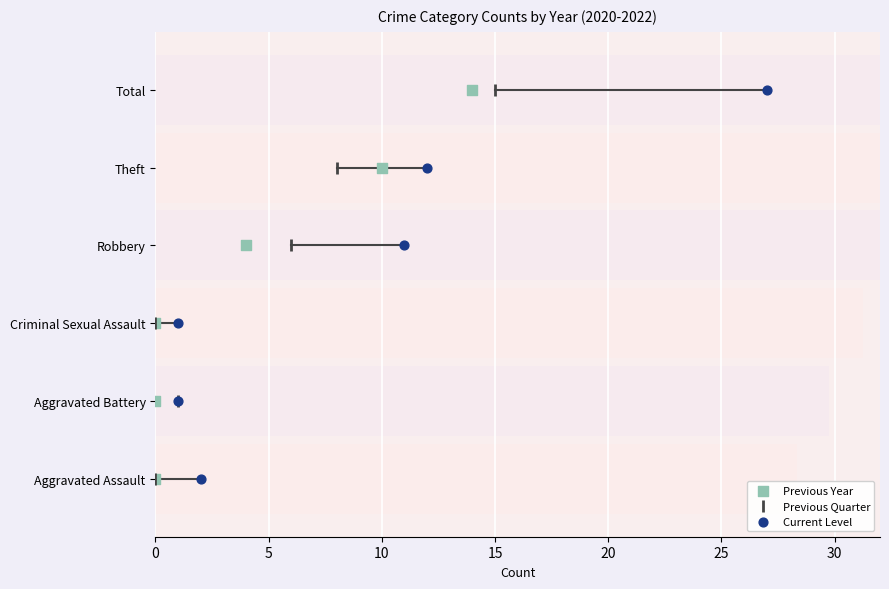

What are all the series names shown in the legend?

Previous Year, Previous Quarter, Current Level